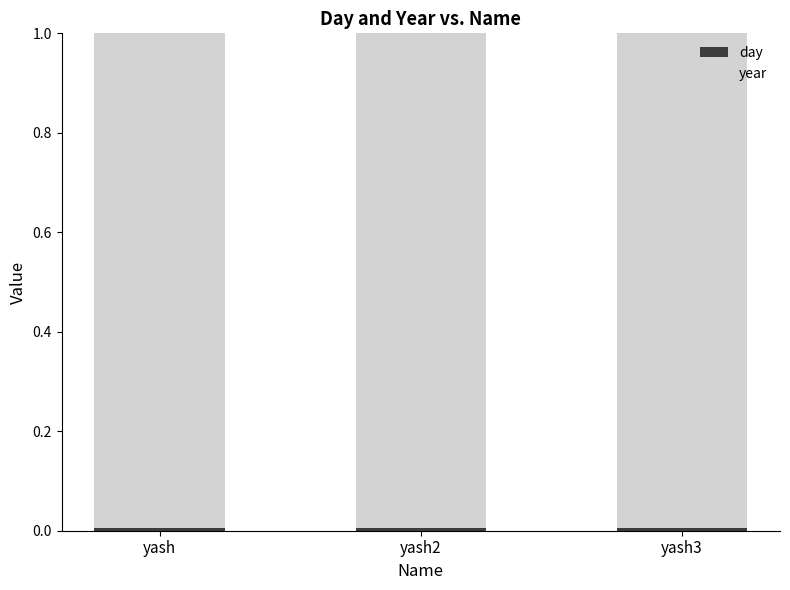

Which series has the largest total across all categories?

year